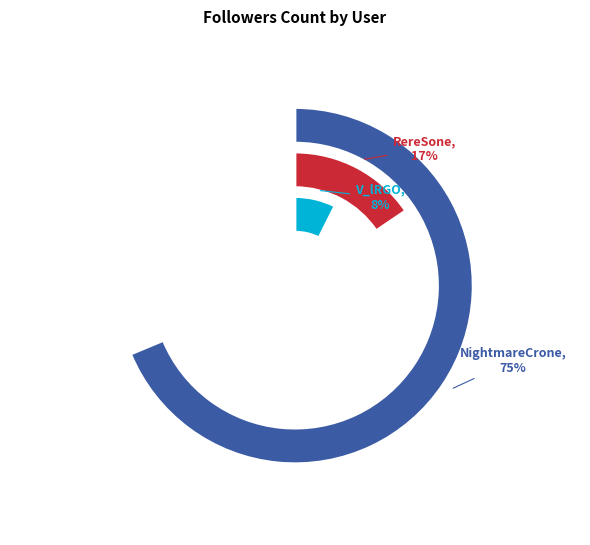

Do EngelMaxim and RereSone together represent more than half of the pie?

No